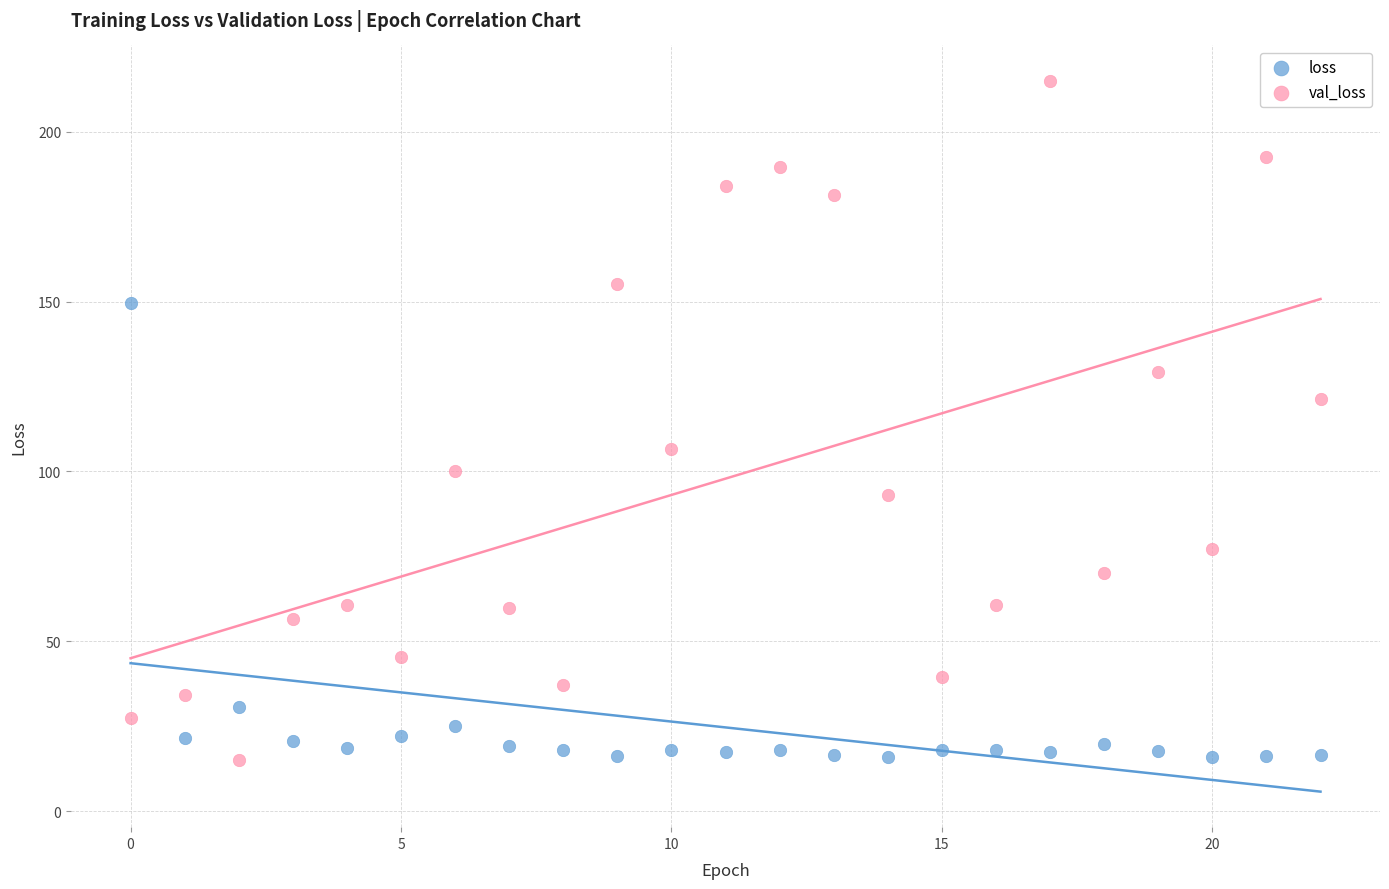

Which series has the largest Y range (max minus min)?

val_loss